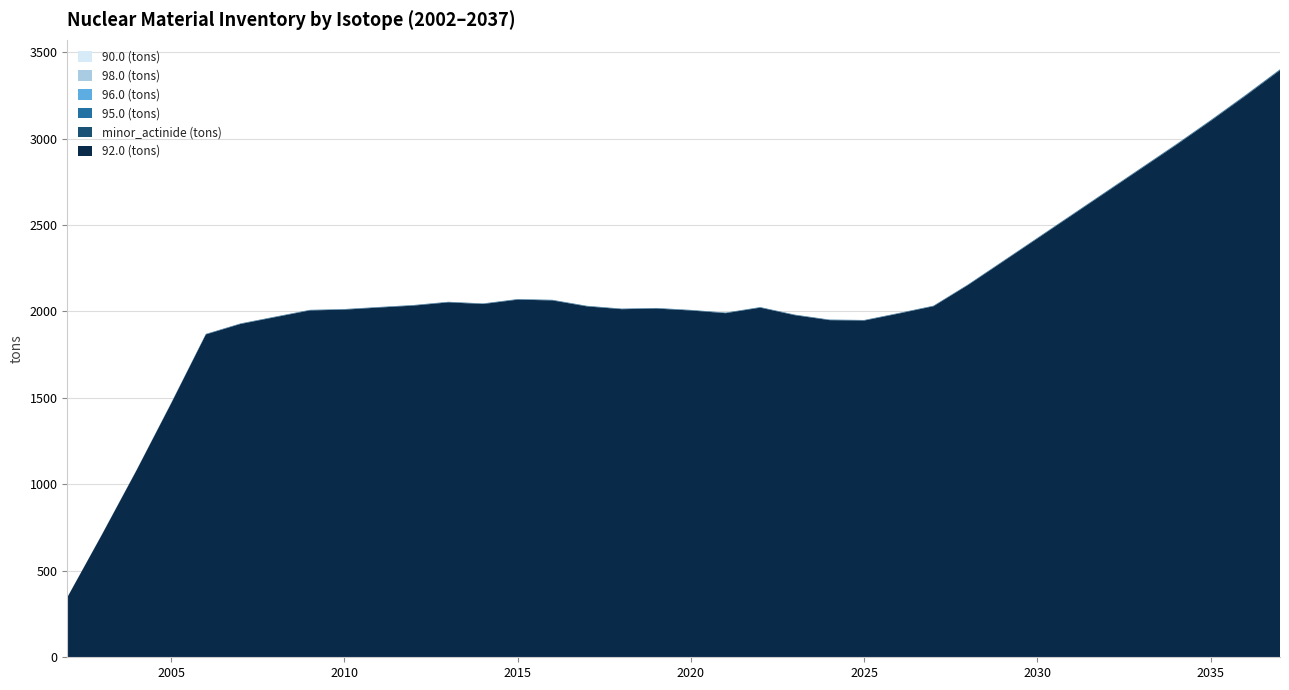

Reading left to right, transcribe all the data shown in this chart.

90.0 (tons): 0.0	0.0	0.0	0.0	0.0	0.0	0.0	0.0	0.0	0.0	0.0	0.0	0.0	0.0	0.0	0.0	0.0	0.0	0.0	0.0	0.0	0.0	0.0	0.0	0.0	0.0	0.0	0.0	0.0	0.0	0.0	0.0	0.0	0.0	0.0	0.0
98.0 (tons): 0.0	0.0	0.0	0.0	0.0	0.0	0.0	0.0	0.0	0.0	0.0	0.0	0.0	0.0	0.0	0.0	0.0	0.0	0.0	0.0	0.0	0.0	0.0	0.0	0.0	0.0	0.0	0.0	0.0	0.0	0.0	0.0	0.0	0.0	0.0	0.0
96.0 (tons): 0.0	0.1	0.1	0.2	0.2	0.2	0.2	0.2	0.2	0.2	0.2	0.2	0.2	0.2	0.2	0.2	0.2	0.2	0.2	0.2	0.2	0.2	0.2	0.2	0.2	0.2	0.2	0.2	0.2	0.3	0.3	0.3	0.3	0.3	0.3	0.3
minor_actinide (tons): 0.4	0.8	1.2	1.7	2.2	2.3	2.3	2.4	2.4	2.4	2.4	2.4	2.4	2.5	2.5	2.4	2.4	2.4	2.4	2.4	2.4	2.4	2.3	2.3	2.4	2.4	2.6	2.7	2.9	3.0	3.2	3.4	3.5	3.7	3.9	4.0
95.0 (tons): 0.1	0.2	0.4	0.6	0.8	0.8	0.8	0.9	0.9	0.9	0.9	0.9	0.9	0.9	0.9	0.9	0.9	0.9	0.9	0.8	0.9	0.8	0.8	0.8	0.8	0.8	0.9	1.0	1.0	1.1	1.1	1.2	1.2	1.3	1.4	1.4
92.0 (tons): 346.1	709.2	1081.6	1468.9	1867.0	1927.5	1966.8	2005.8	2010.5	2022.5	2033.8	2052.5	2042.9	2068.2	2063.8	2029.1	2013.0	2016.7	2005.5	1989.9	2021.8	1978.2	1949.7	1947.3	1987.8	2030.0	2153.1	2287.4	2422.1	2557.0	2691.9	2827.0	2962.1	3101.8	3246.1	3394.9